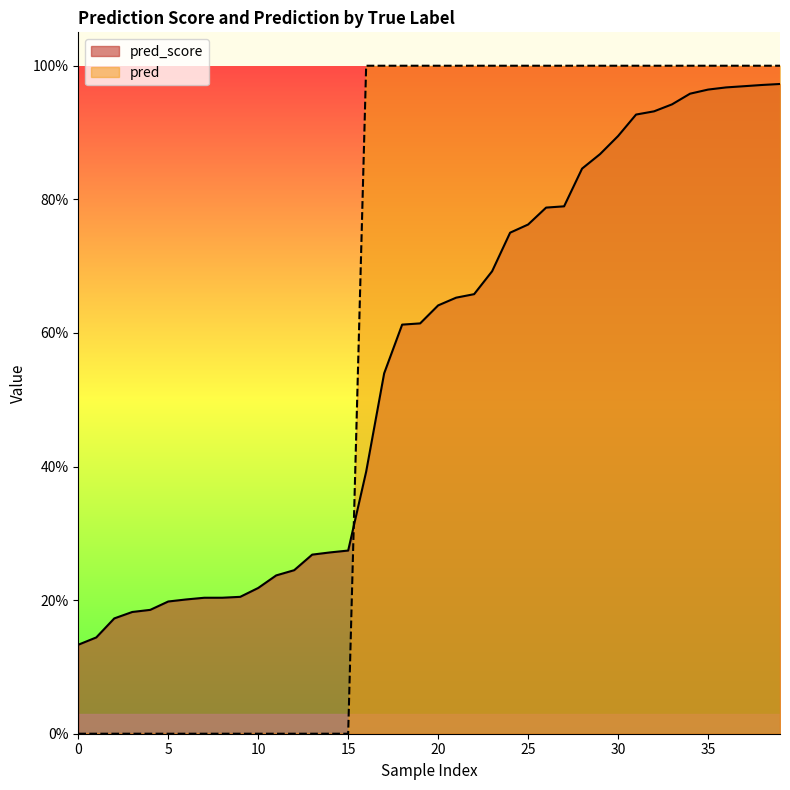

What are all the series names shown in the legend?

pred_score, pred